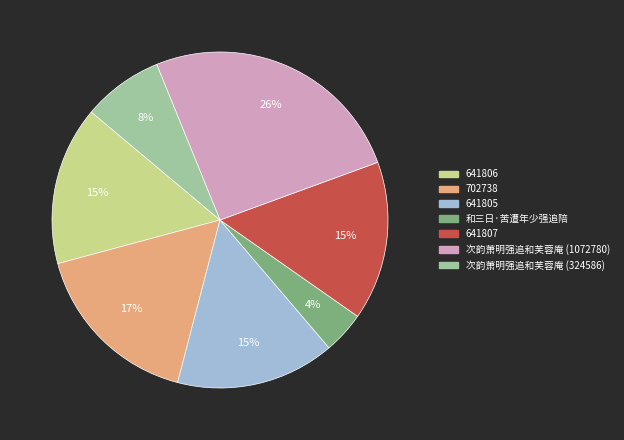

Is the sum of 641807 and 次韵萧明强追和芙蓉庵 (1072780) greater than half?

No